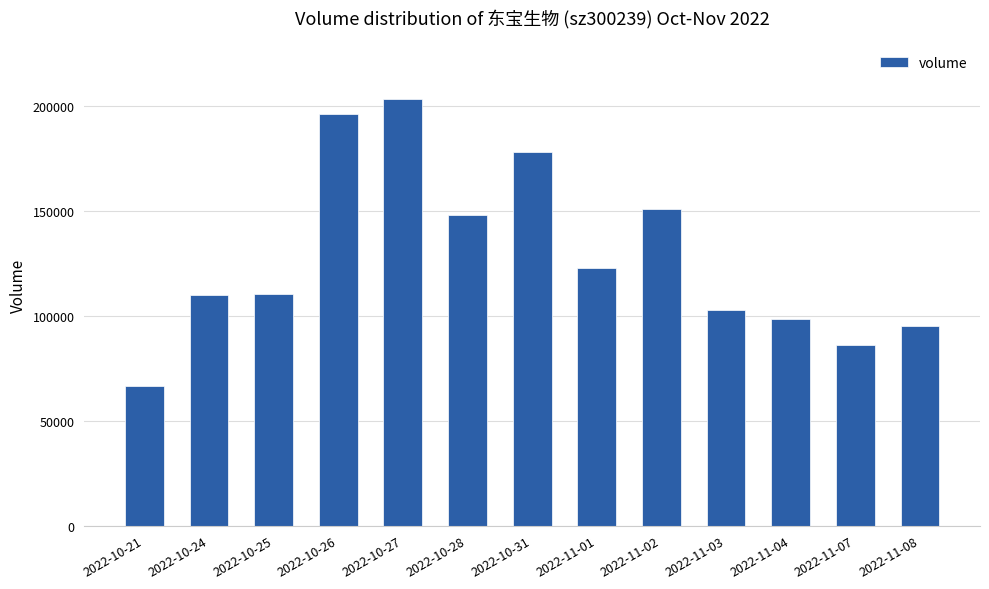

What is the label of the 12th bar from the right?

2022-10-24